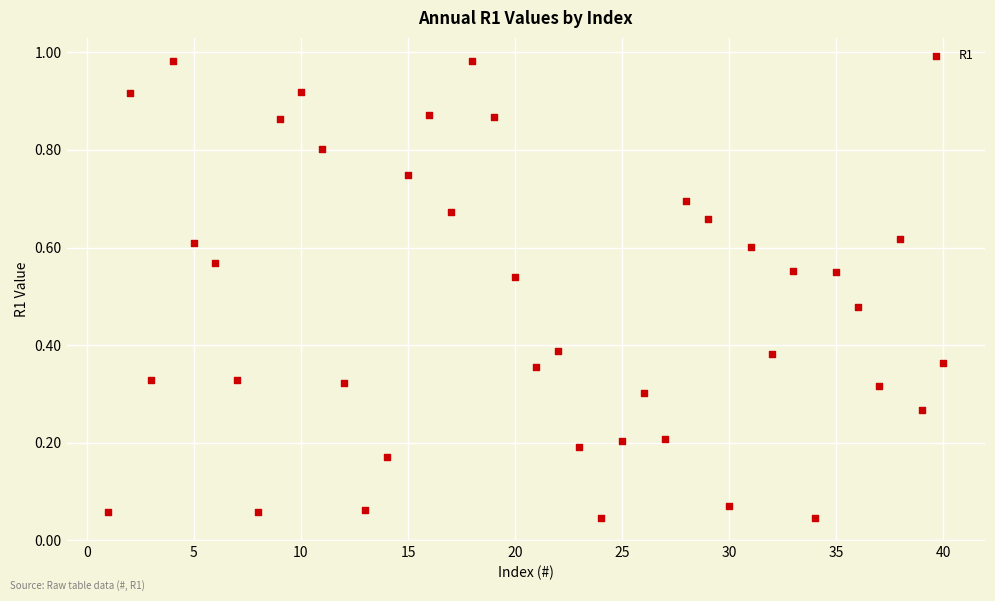

What is the range of X values (max minus min)?

39.0